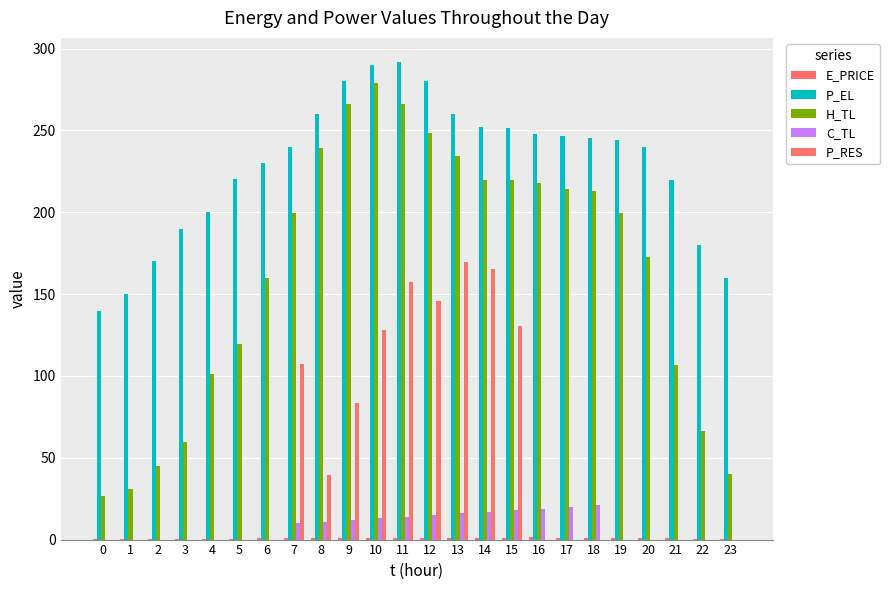

How many data points in P_RES are above 0?

9